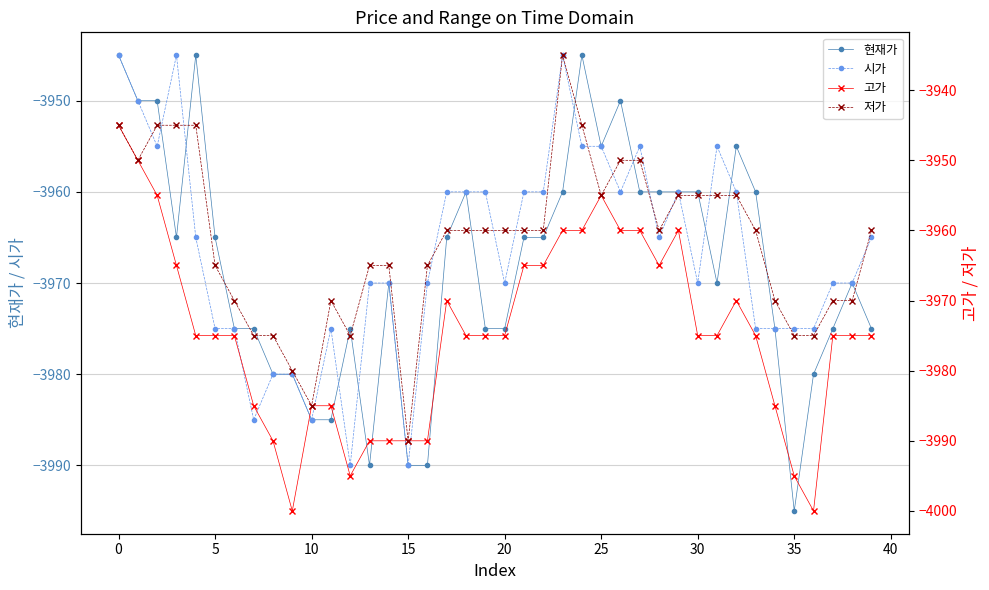

What is the minimum value for 현재가?

-3995